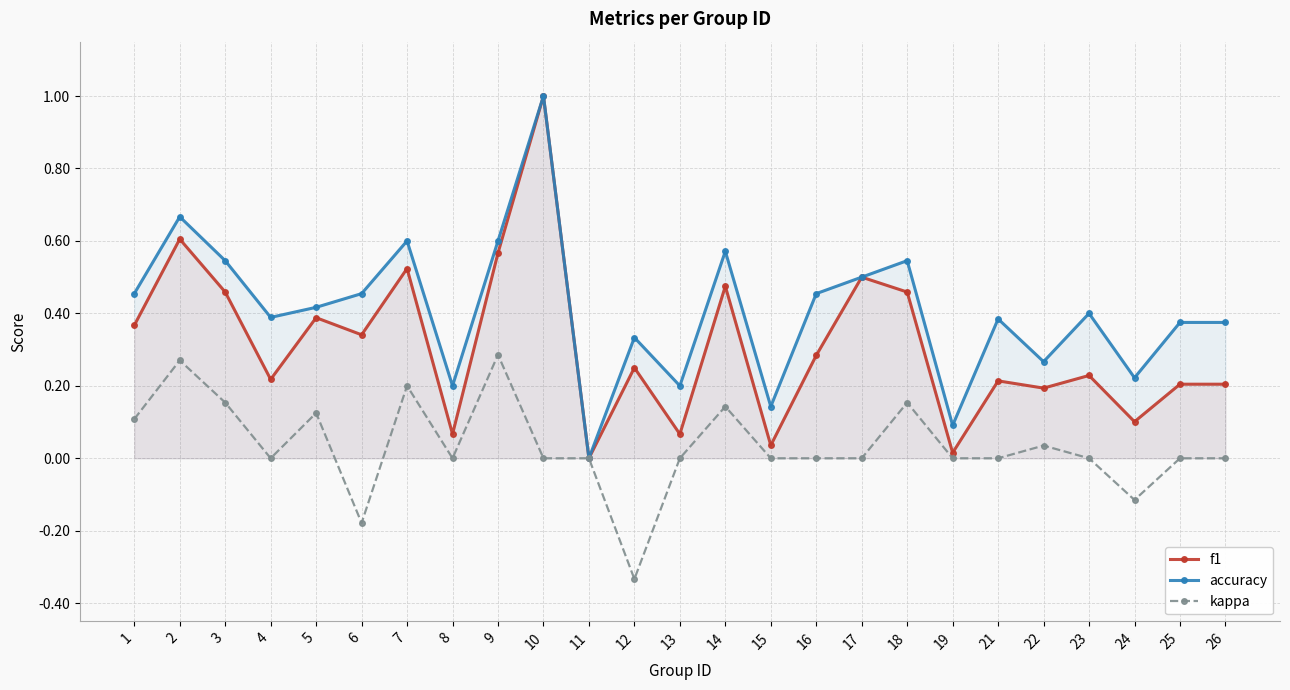

Rank the series at 21 from highest to lowest value.

accuracy, f1, kappa